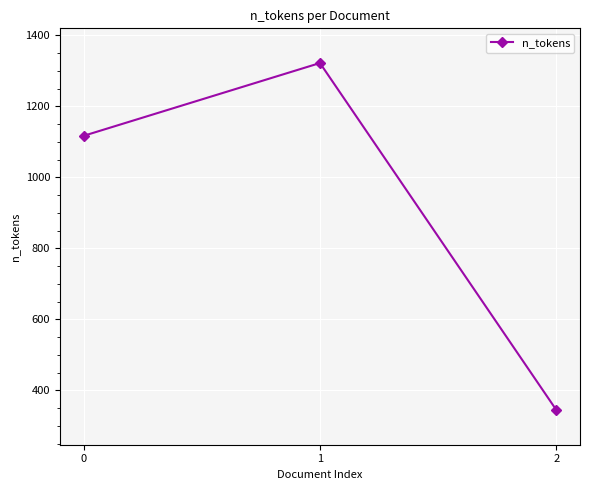

What is the change in value from 0 to 1?

+205